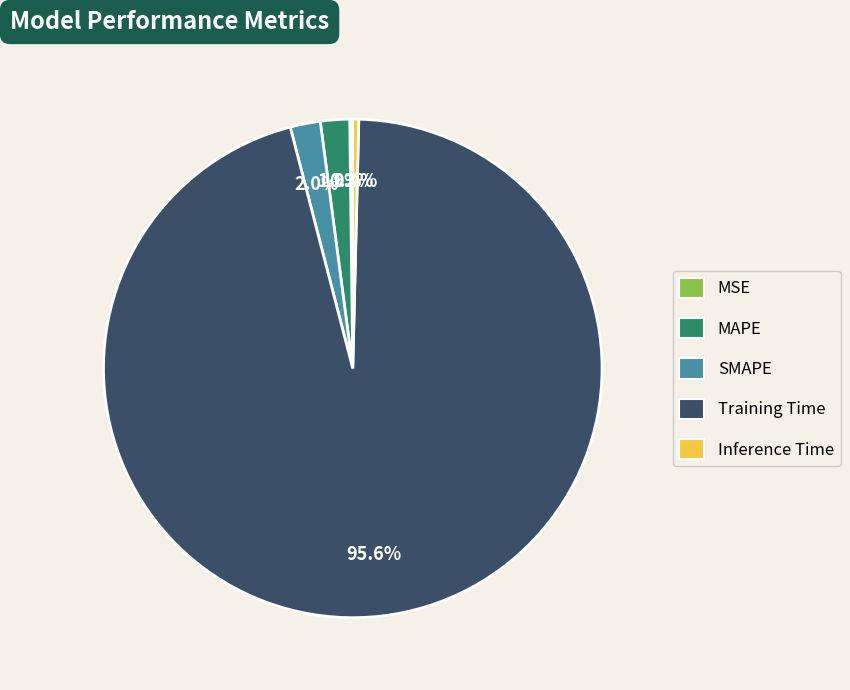

Which slice is the largest?

Training Time